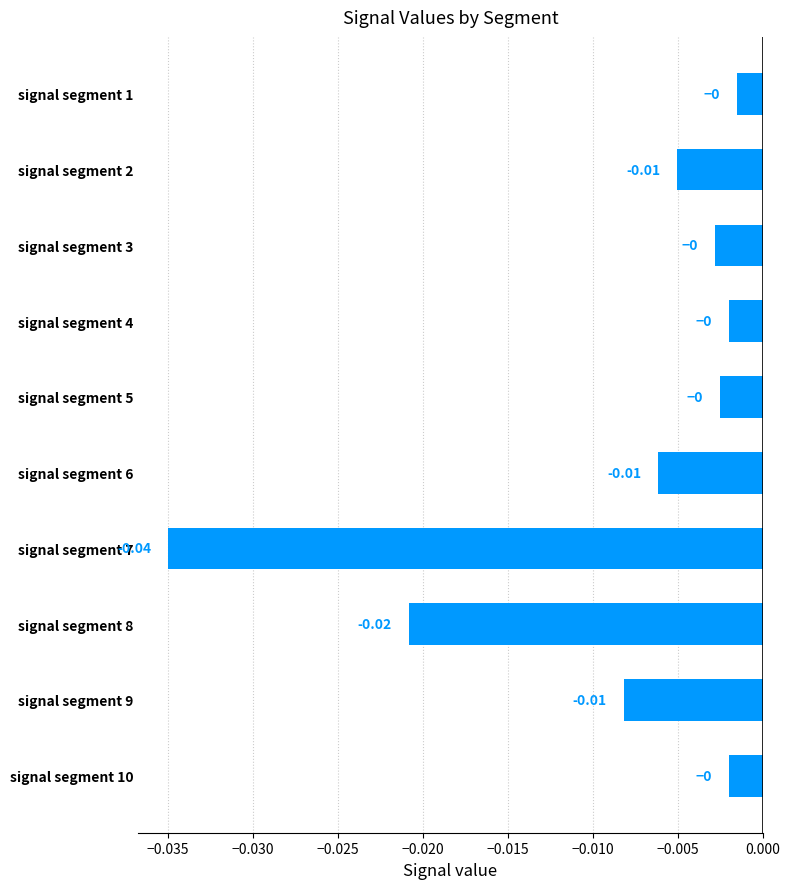

Does the chart contain stacked bars?

No